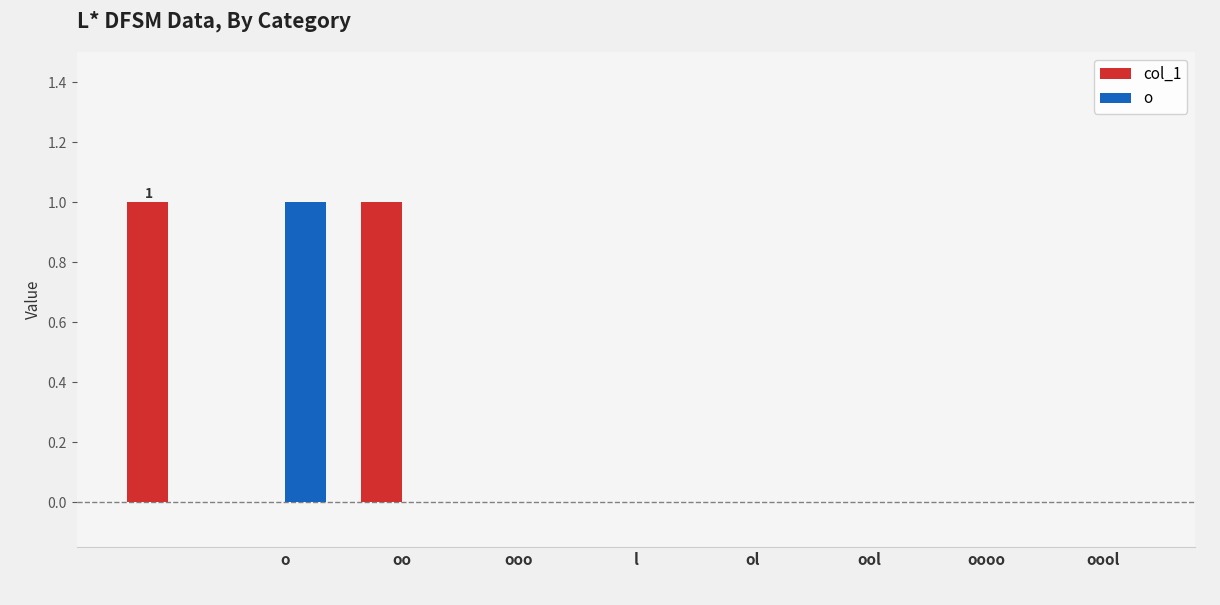

Which series has the largest total across all categories?

col_1